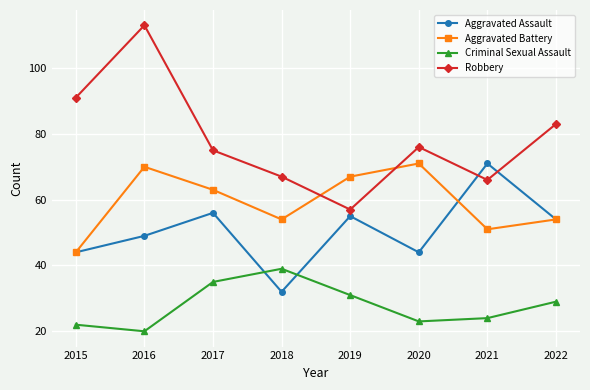

Reading right to left, extract all data points from this chart.

Aggravated Assault: 2022=54	2021=71	2020=44	2019=55	2018=32	2017=56	2016=49	2015=44
Aggravated Battery: 2022=54	2021=51	2020=71	2019=67	2018=54	2017=63	2016=70	2015=44
Criminal Sexual Assault: 2022=29	2021=24	2020=23	2019=31	2018=39	2017=35	2016=20	2015=22
Robbery: 2022=83	2021=66	2020=76	2019=57	2018=67	2017=75	2016=113	2015=91